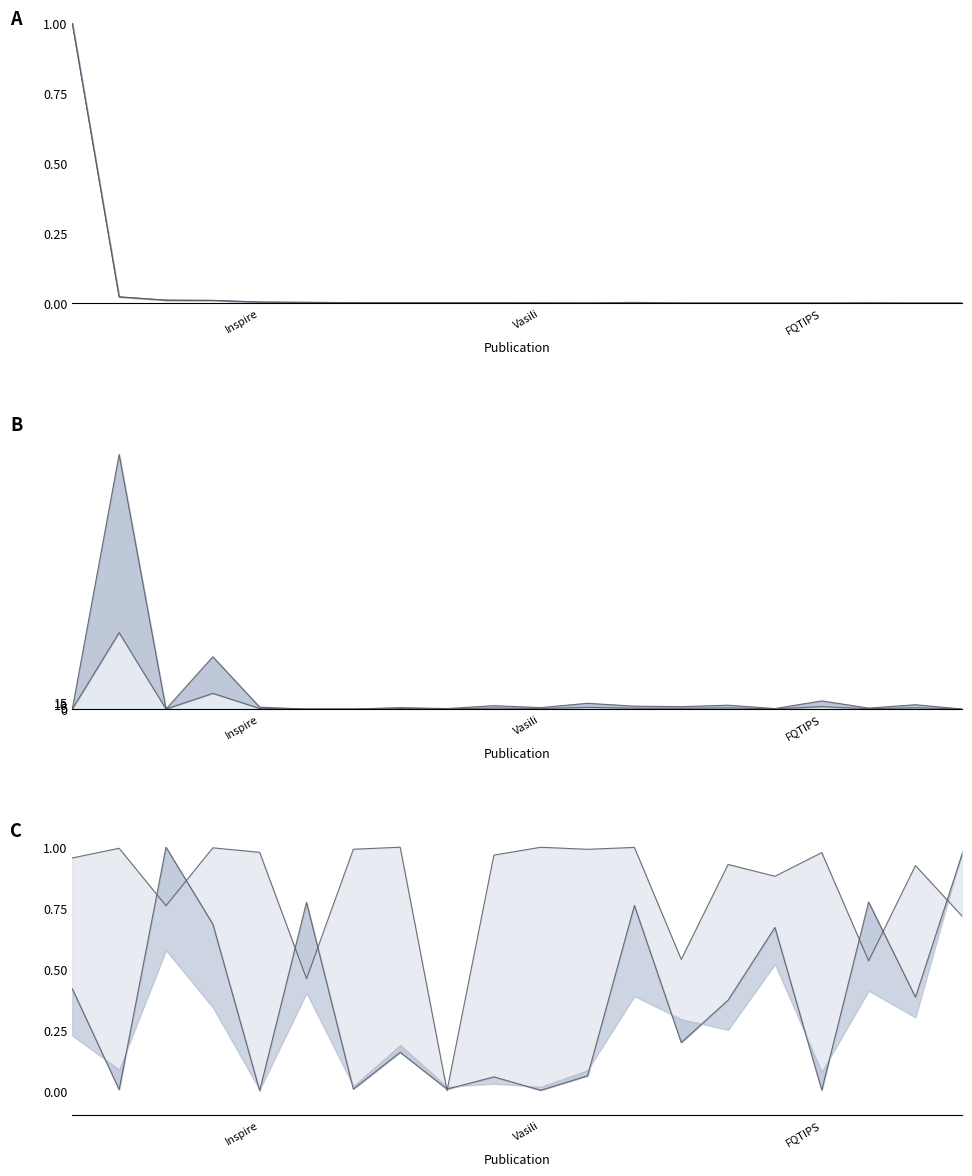

What is the label of the 9th point from the left?

8